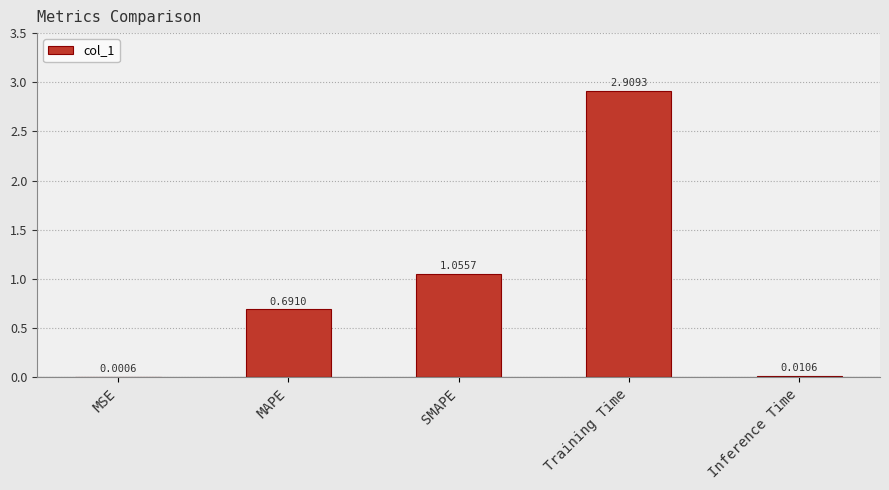

At which category does the chart reach its peak across all series?

Training Time